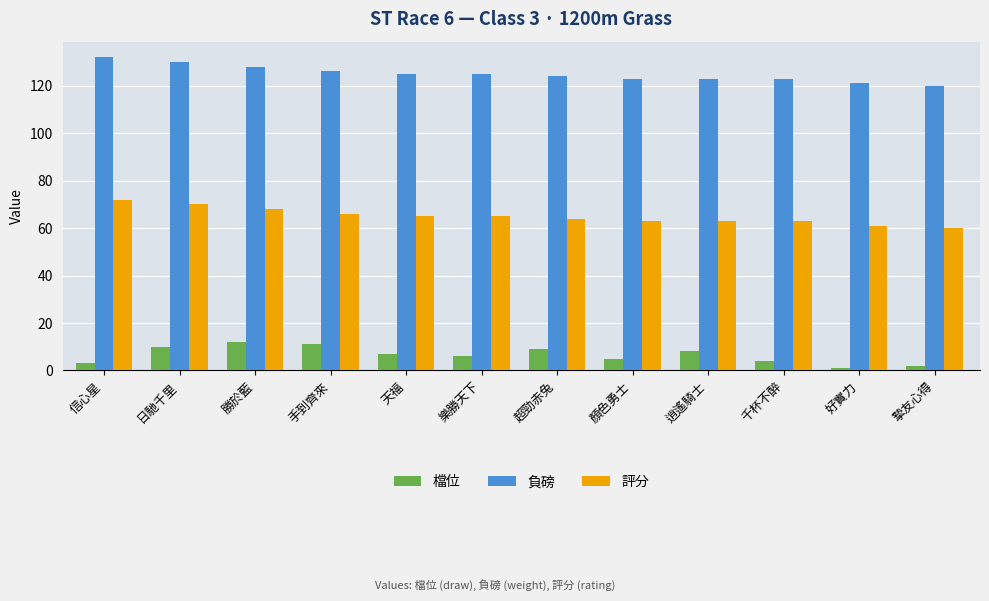

List the series in order of their peak value, highest first.

負磅, 評分, 檔位